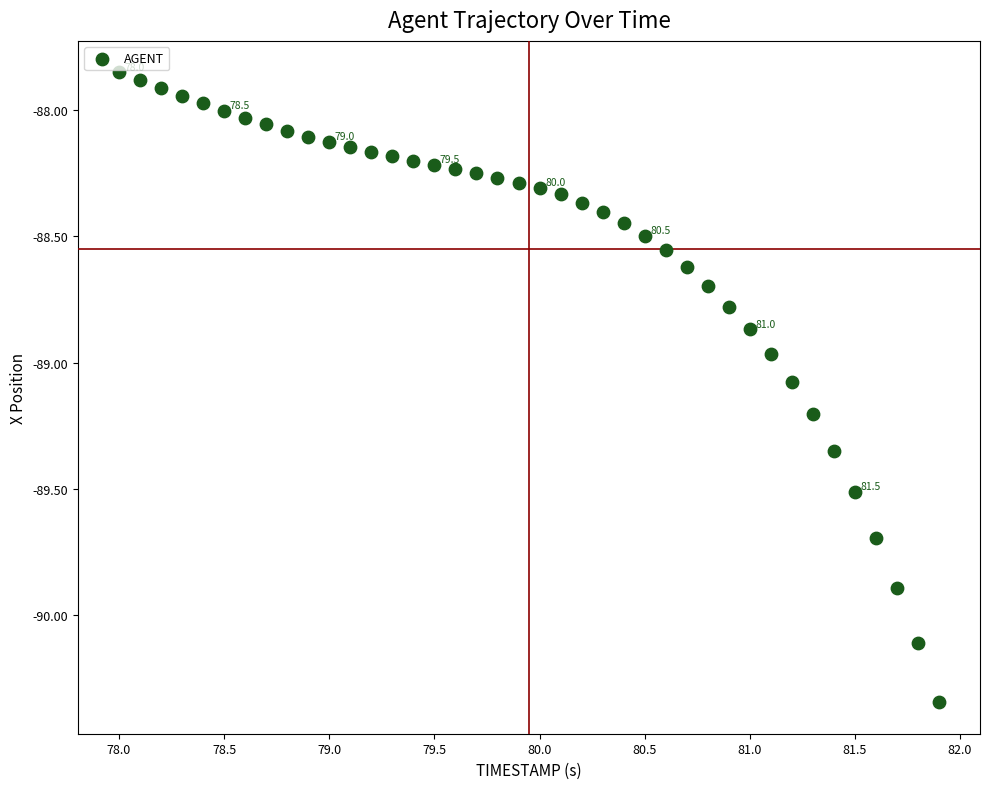

What is the range of Y values (max minus min)?

2.5